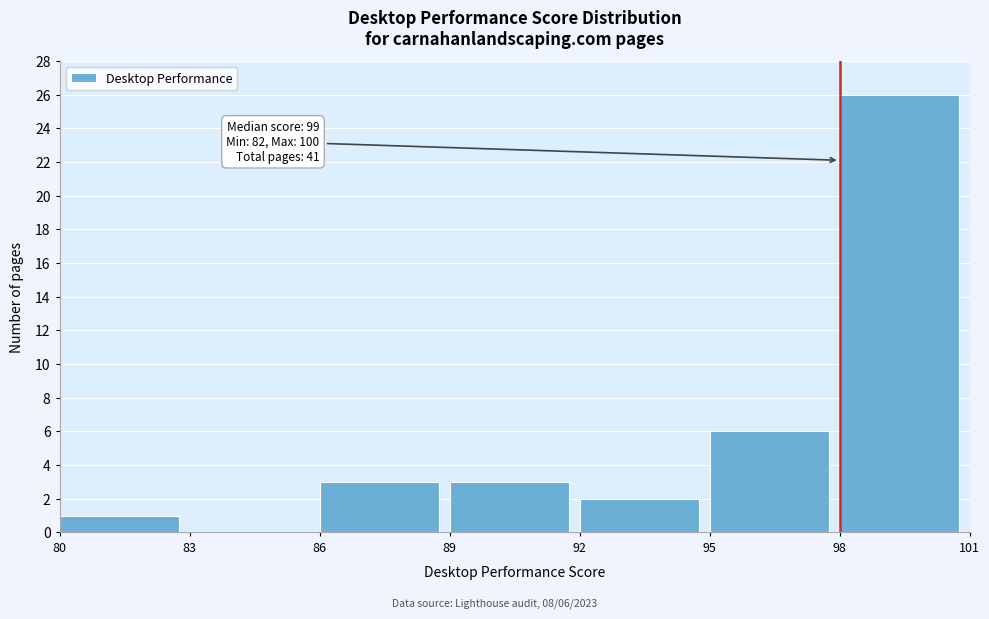

Which range on the x-axis has the tallest bar?

98 to 101